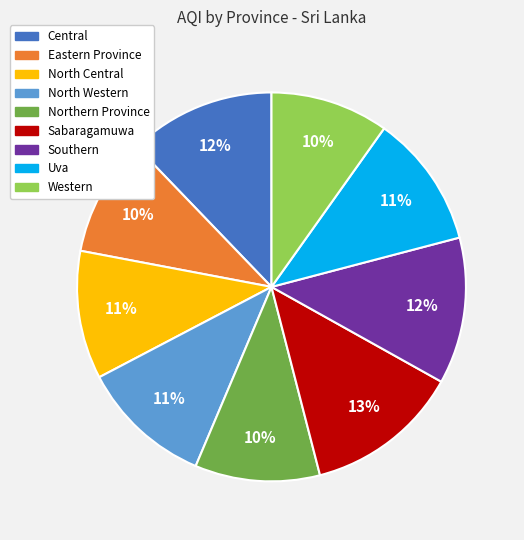

Do Sabaragamuwa and Eastern Province together represent more than half of the pie?

No